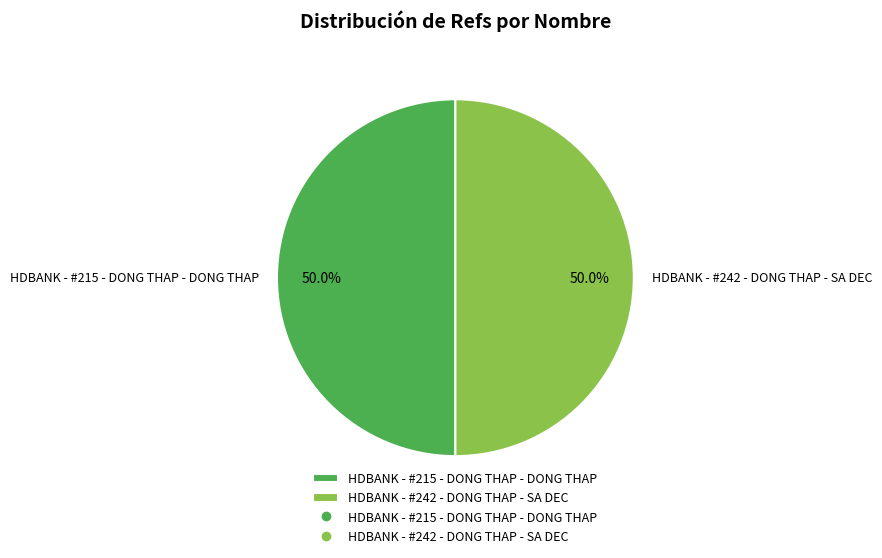

What is the ratio of the value at HDBANK - #215 - DONG THAP - DONG THAP to the value at HDBANK - #242 - DONG THAP - SA DEC?

1.0